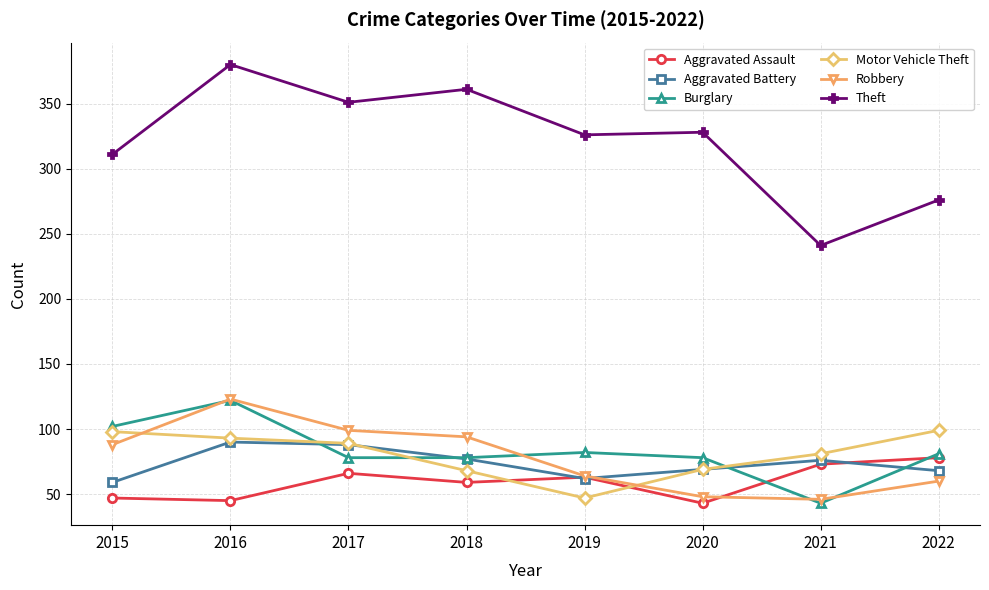

What are all the series names shown in the legend?

Aggravated Assault, Aggravated Battery, Burglary, Motor Vehicle Theft, Robbery, Theft